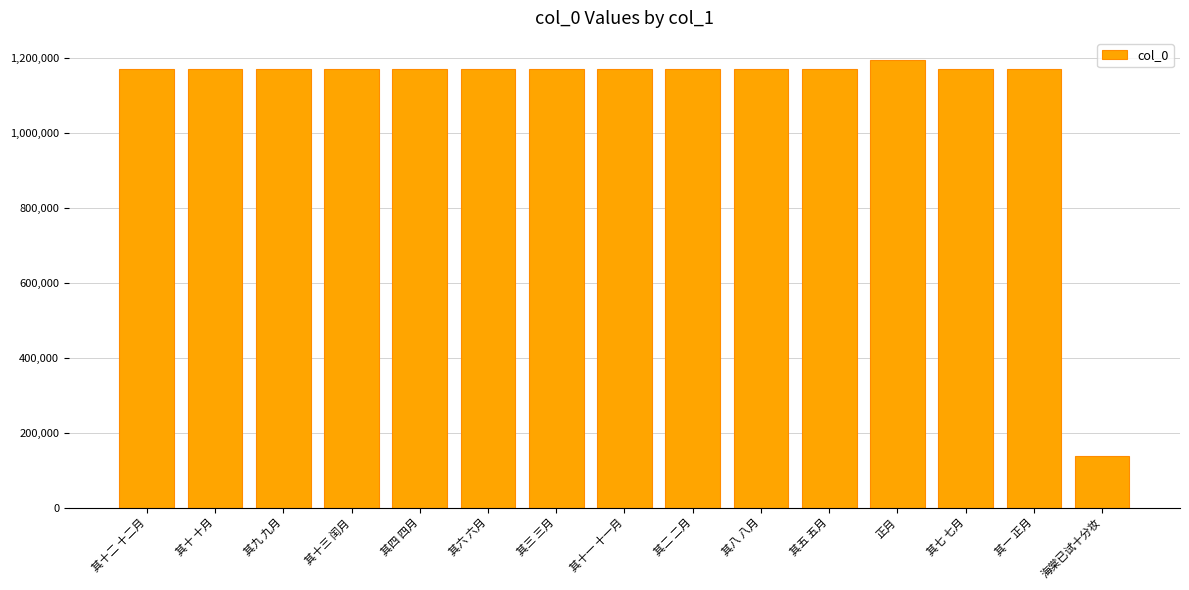

How many data points does each series have?

15